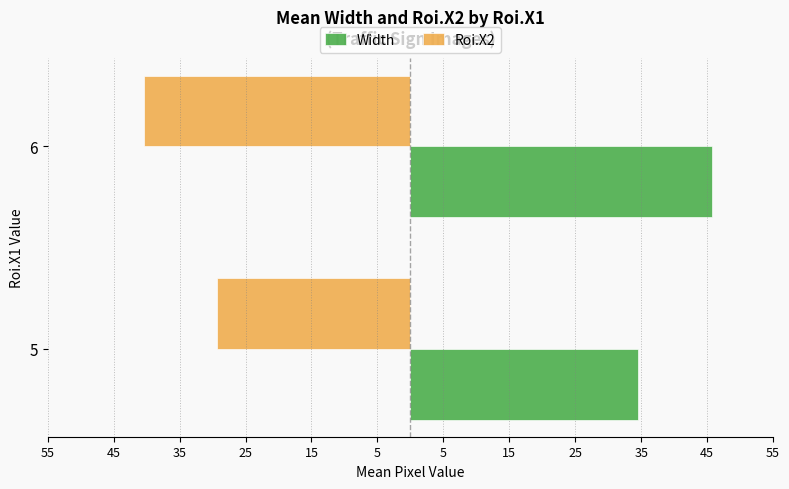

What is the lowest value of the Roi.X2 series?

-40.4